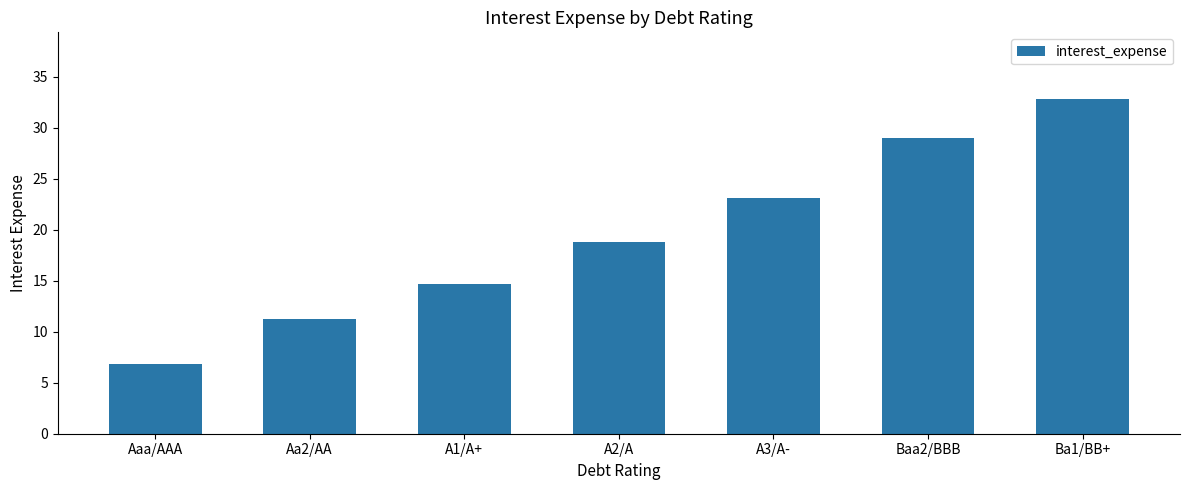

How many distinct data groups are displayed?

1